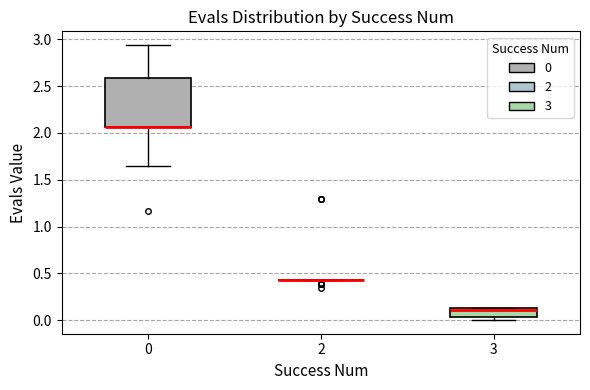

Where does the lower whisker of the box at x = 0 end on the y-axis? The values are not printed on the chart, so give them approximately, as read against the axis.

1.65